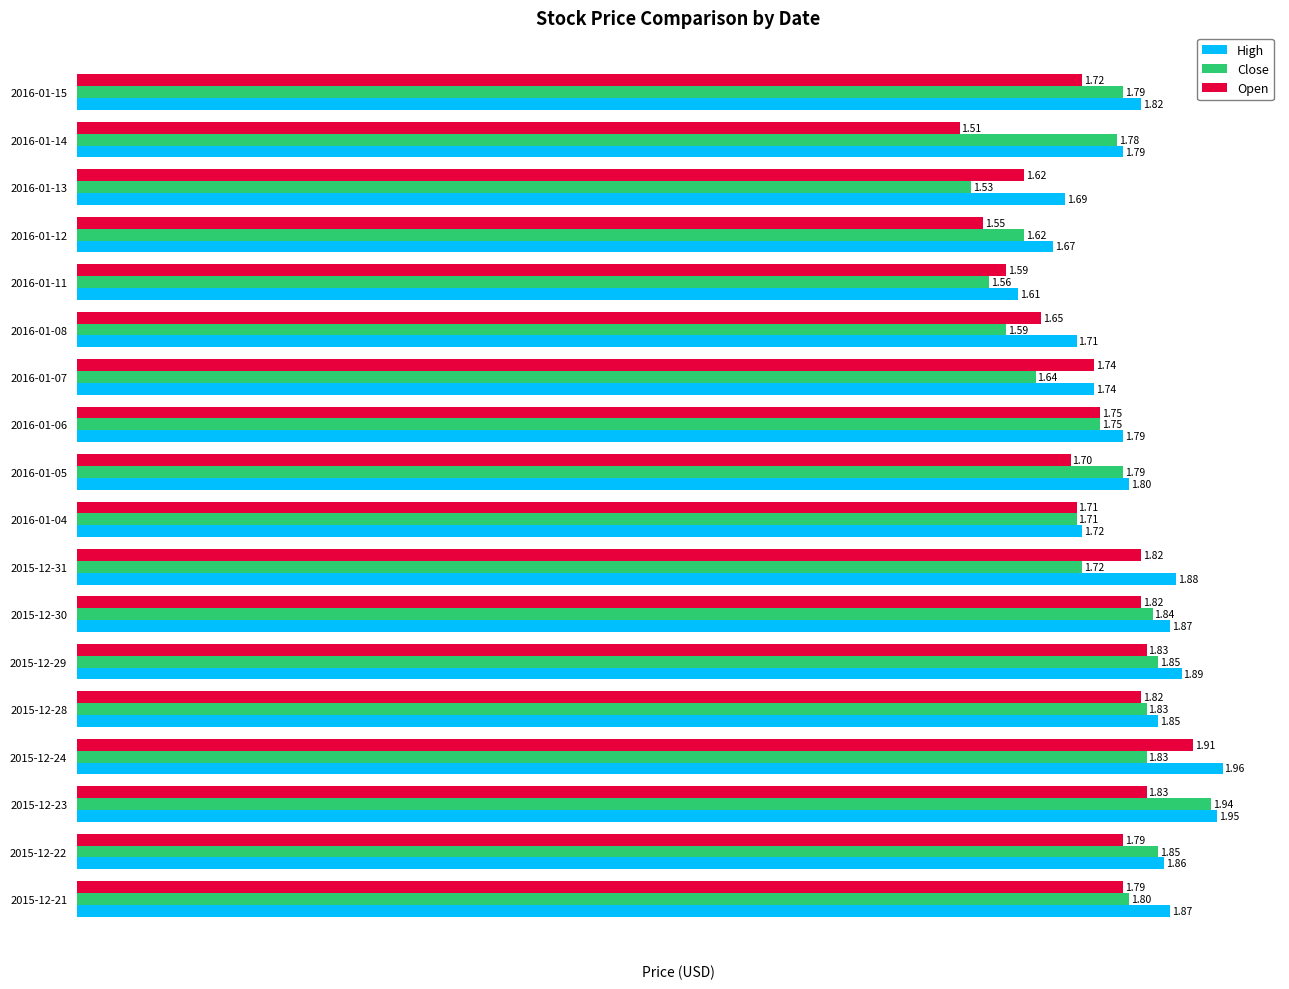

What is the total value across all series at 2015-12-22?

5.5